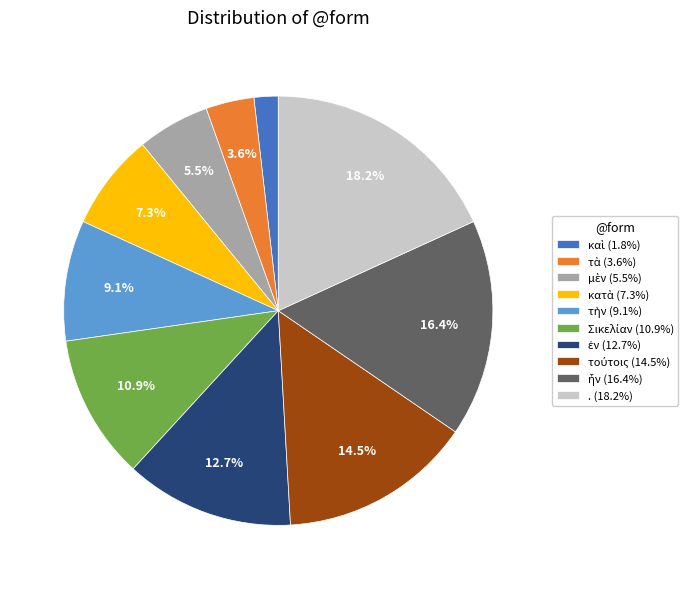

Is there a majority slice in this chart?

No